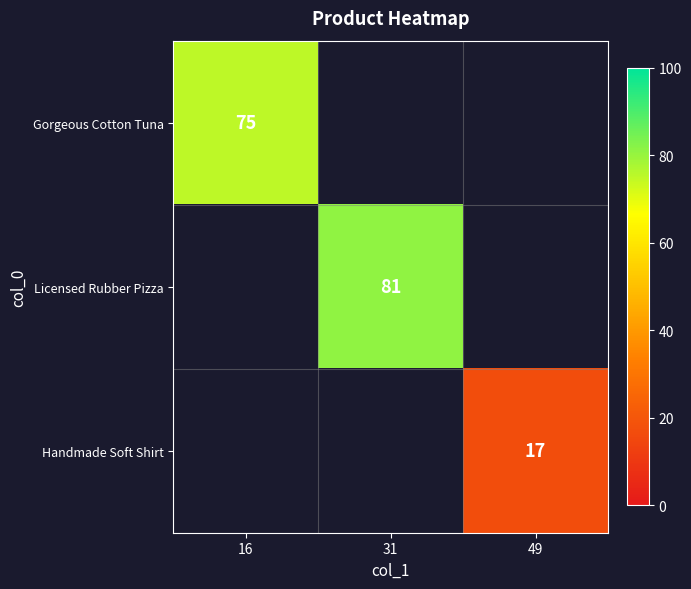

Is it true that Licensed Rubber Pizza equals 81 at 31?

True